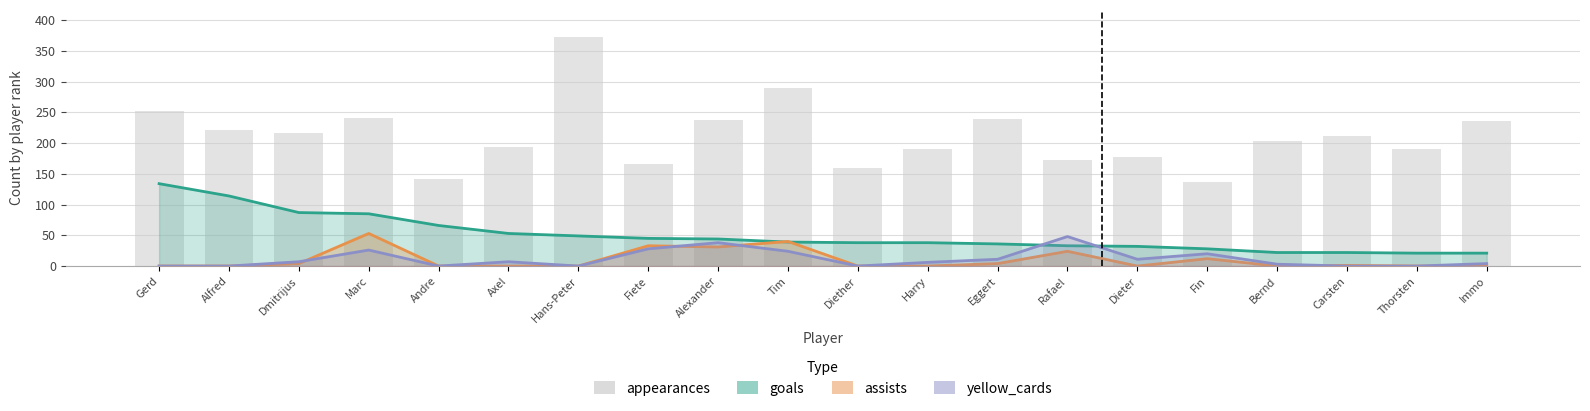

What is the change in value from Harry to Carsten?

+22